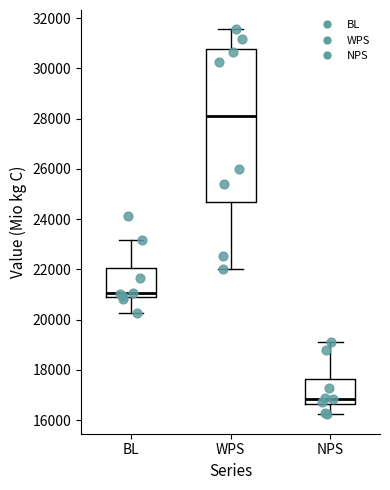

Which box has the lowest median line?

NPS